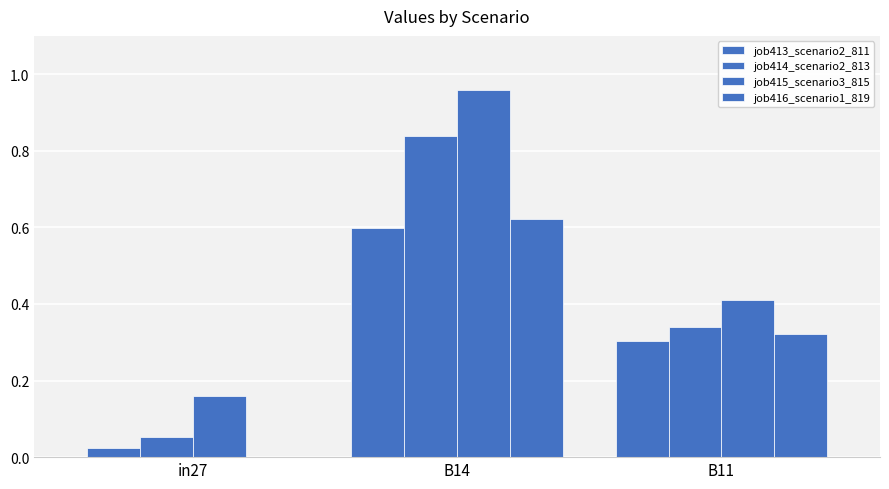

What is the label of the 2nd bar from the left?

B14